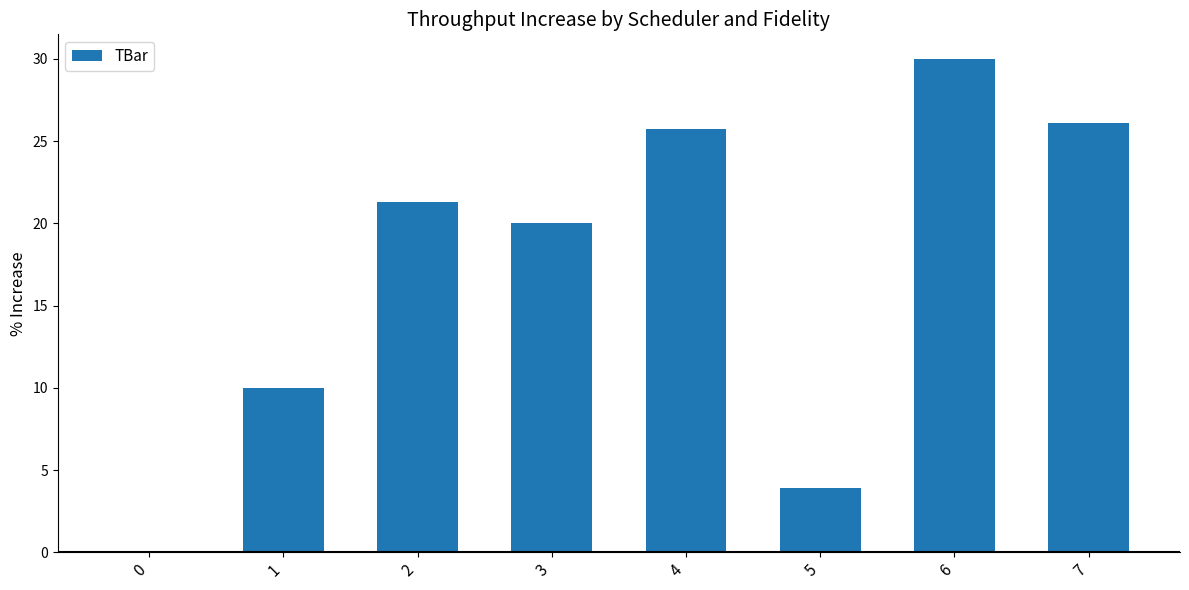

The value at 5 is 6.0. True or false?

False